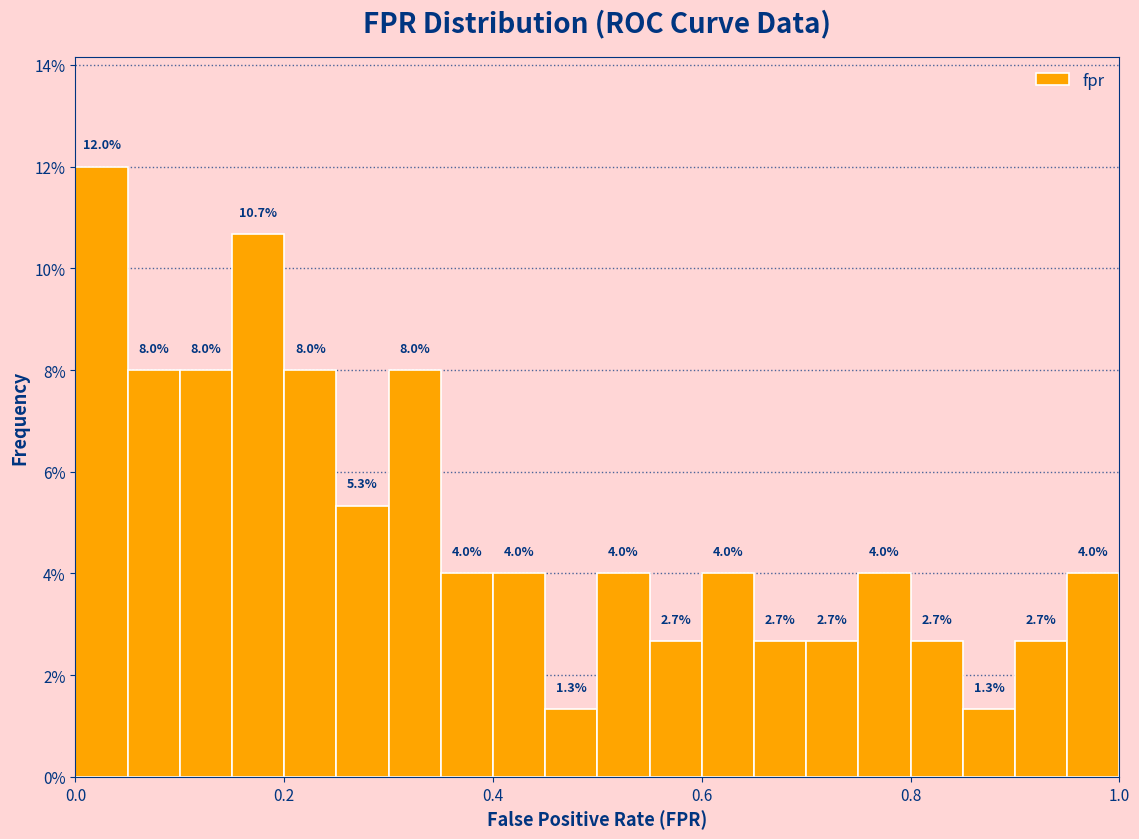

Around what value on the x-axis is the tallest bar? Give the approximate position of its centre, as read against the axis.

0.02